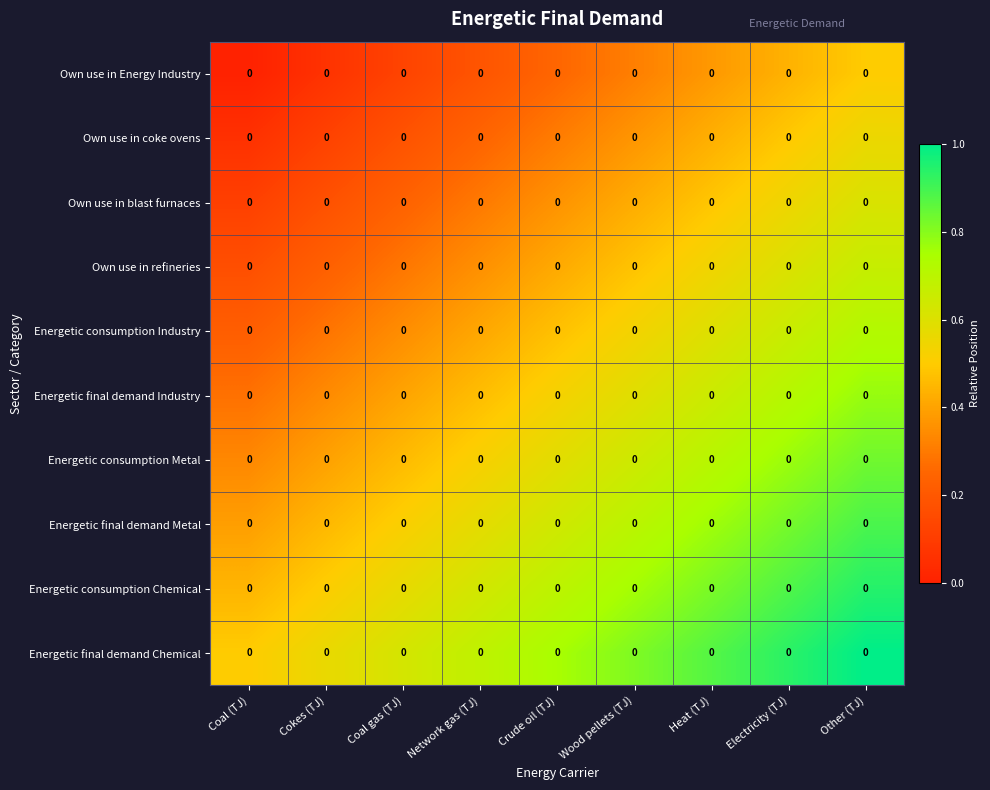

Which category has the lowest value across all series?

Coal (TJ)